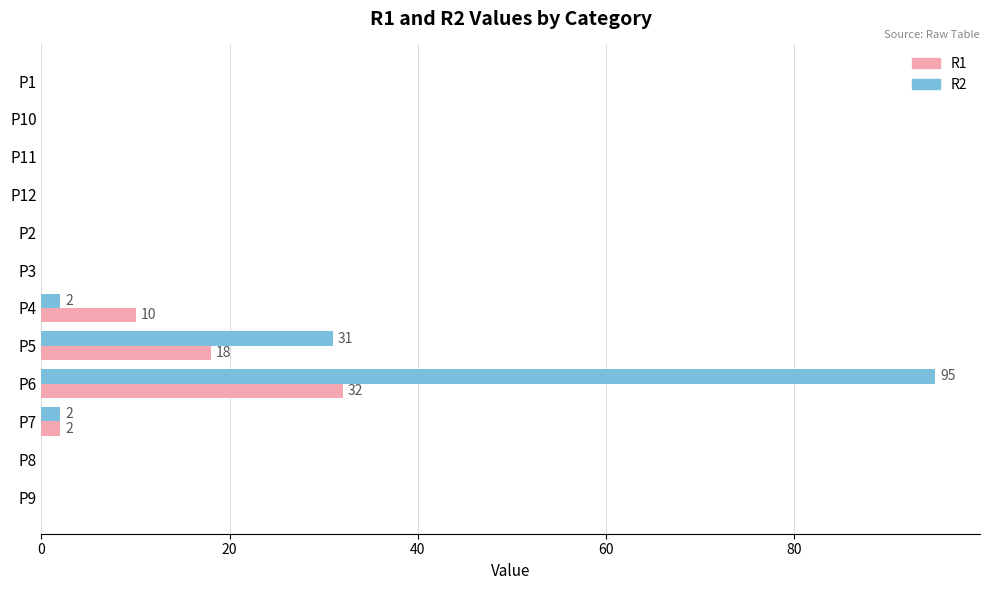

Which category has the highest value in the R2 series?

P6